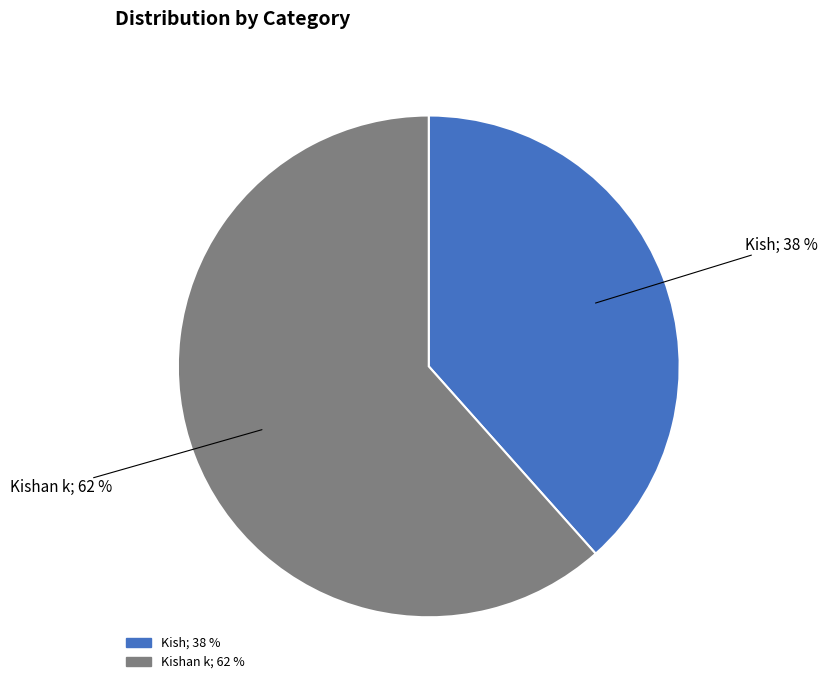

Does any single category account for the majority?

Yes